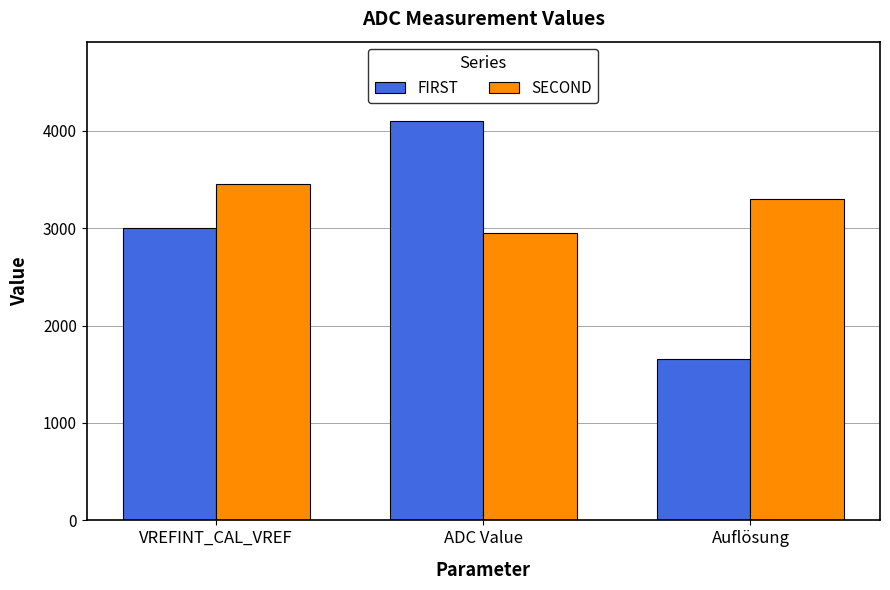

What is the highest value of the SECOND series?

3457